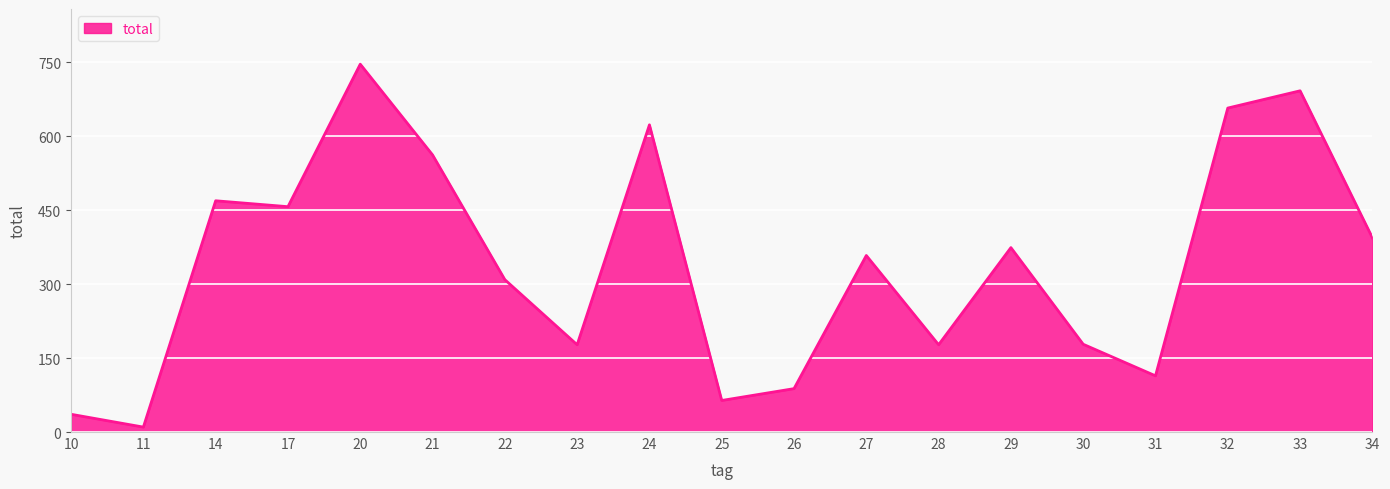

The value at 21 is 562. True or false?

True